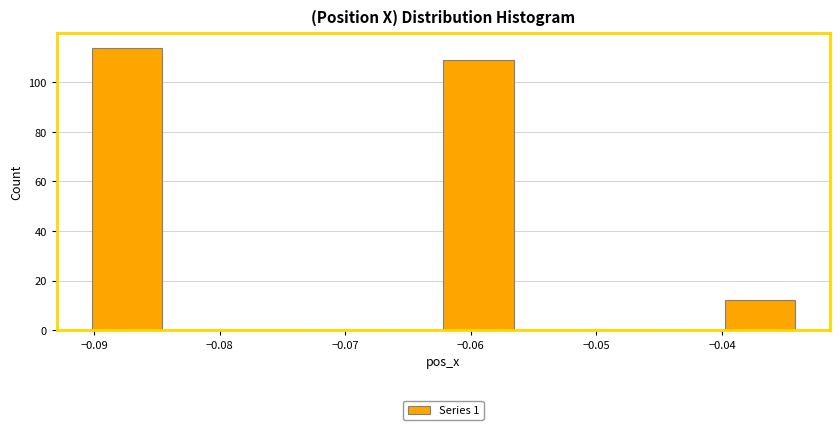

What is the height of the bar covering -0.040 to -0.034 on the x-axis? Neither the bar edges nor the heights are printed on the chart, so give them approximately, as read against the axes.

12